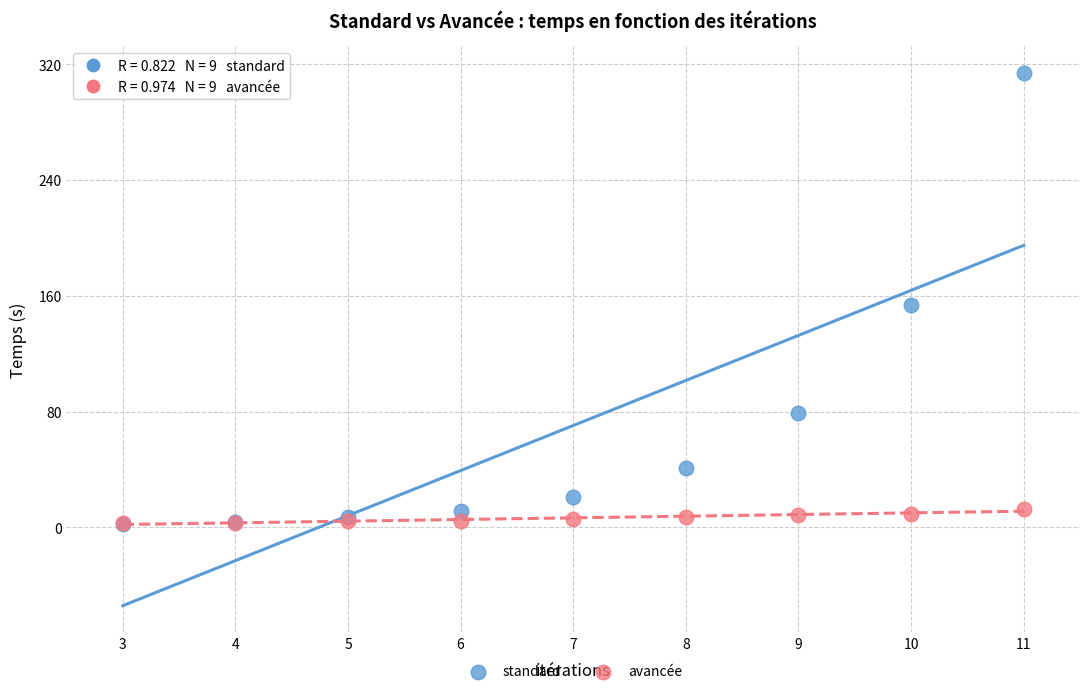

Which series reaches the maximum Y coordinate?

standard